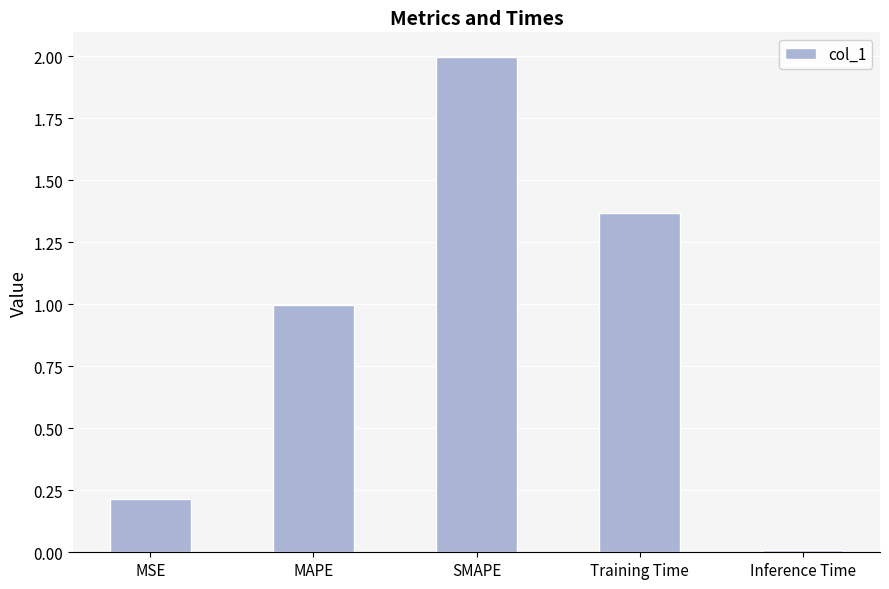

Is it true that the value at MAPE is 1.0?

True